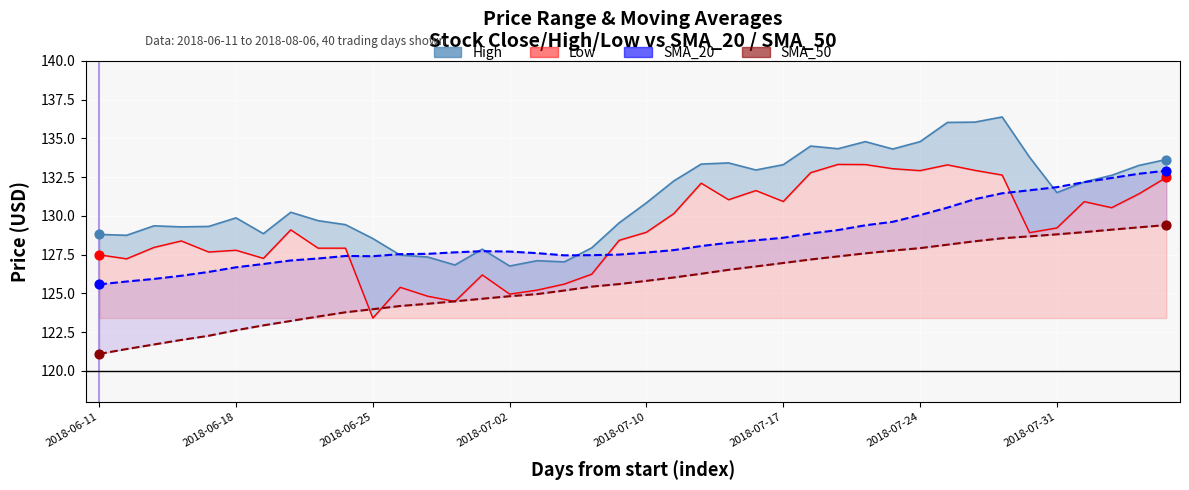

At which category is the sum across all series the highest?

33